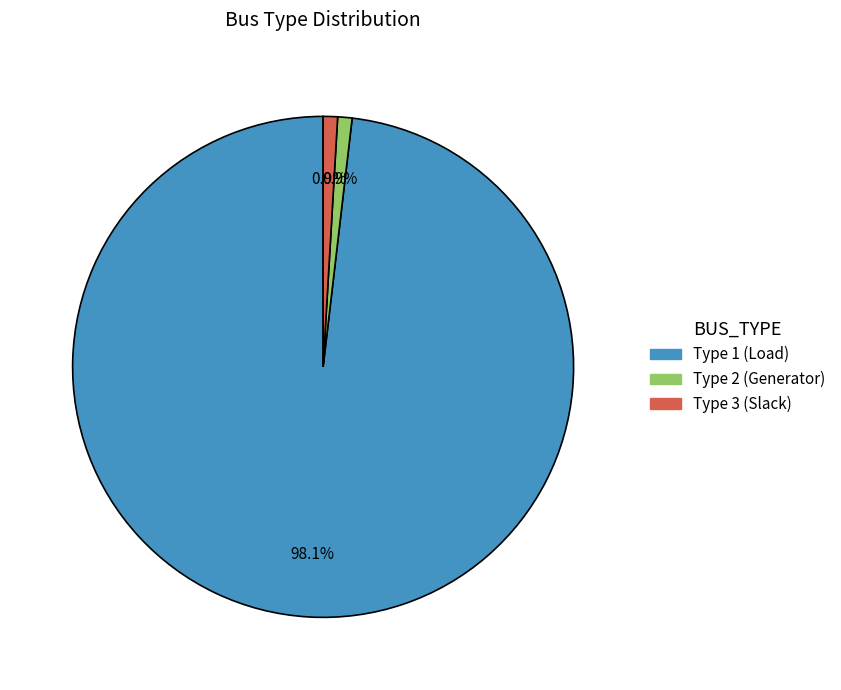

Which category has the biggest portion of the pie?

Type 1 (Load)